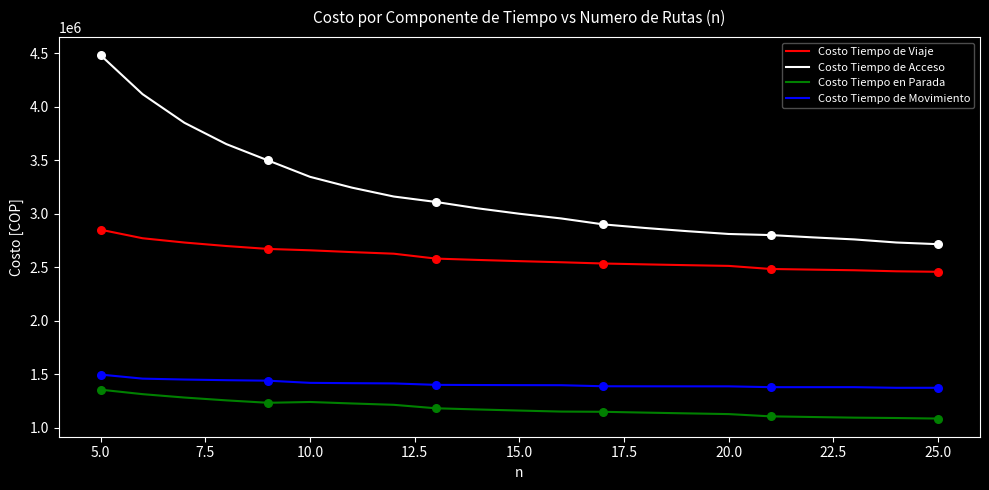

At how many categories does at least one series exceed 3191769?

7